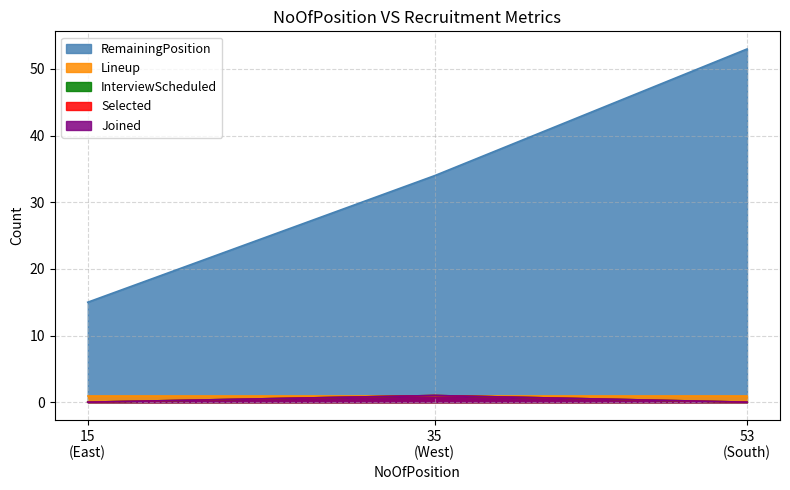

Does the chart display data point markers on the line(s)?

No